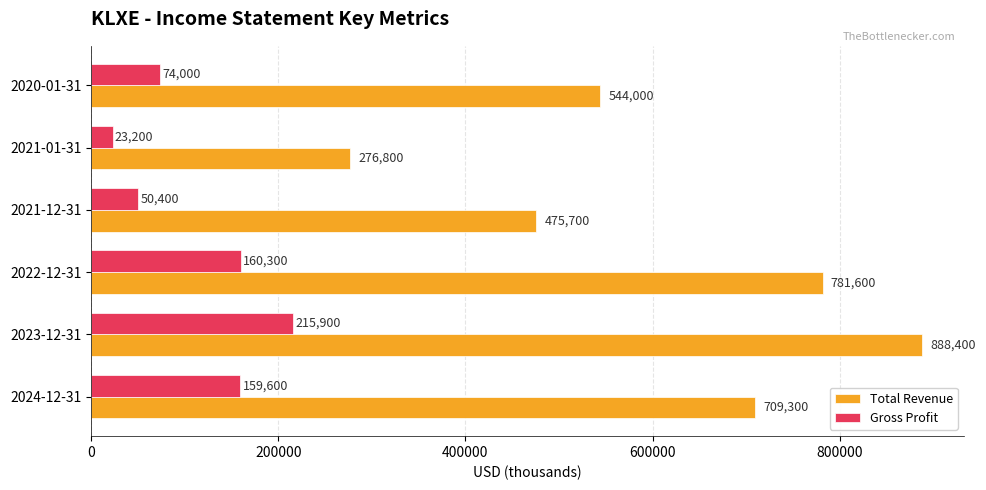

The value of Total Revenue at 2021-01-31 is 162568. True or false?

False